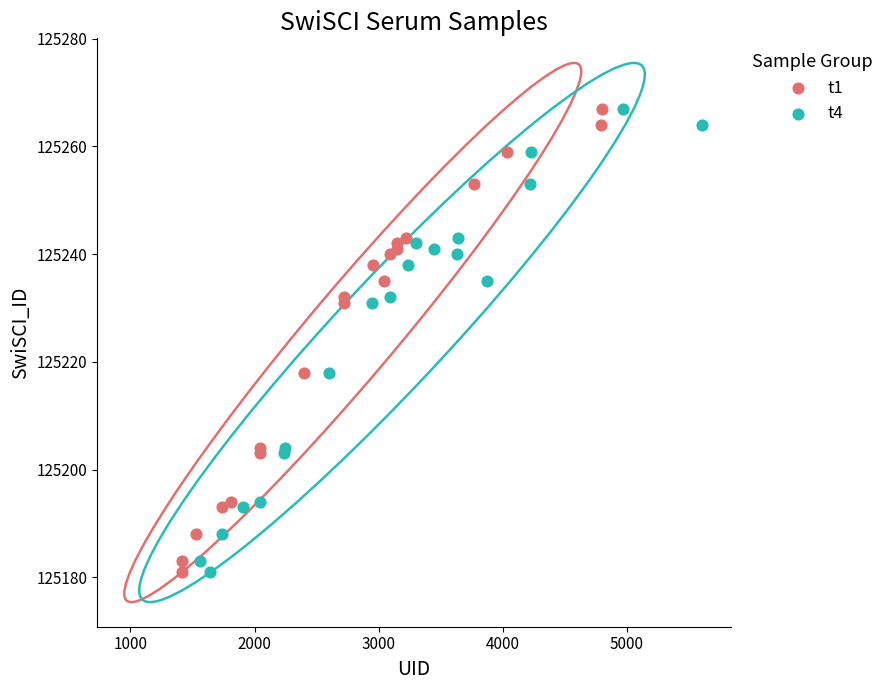

What are all the series names shown in the legend?

t1, t4